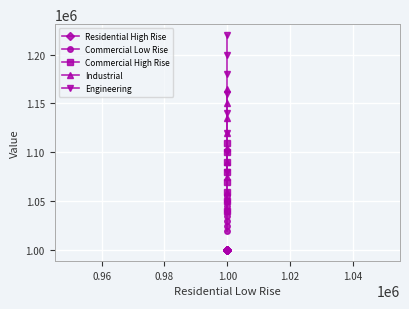

What is the lowest value of the Commercial Low Rise series?

1020000